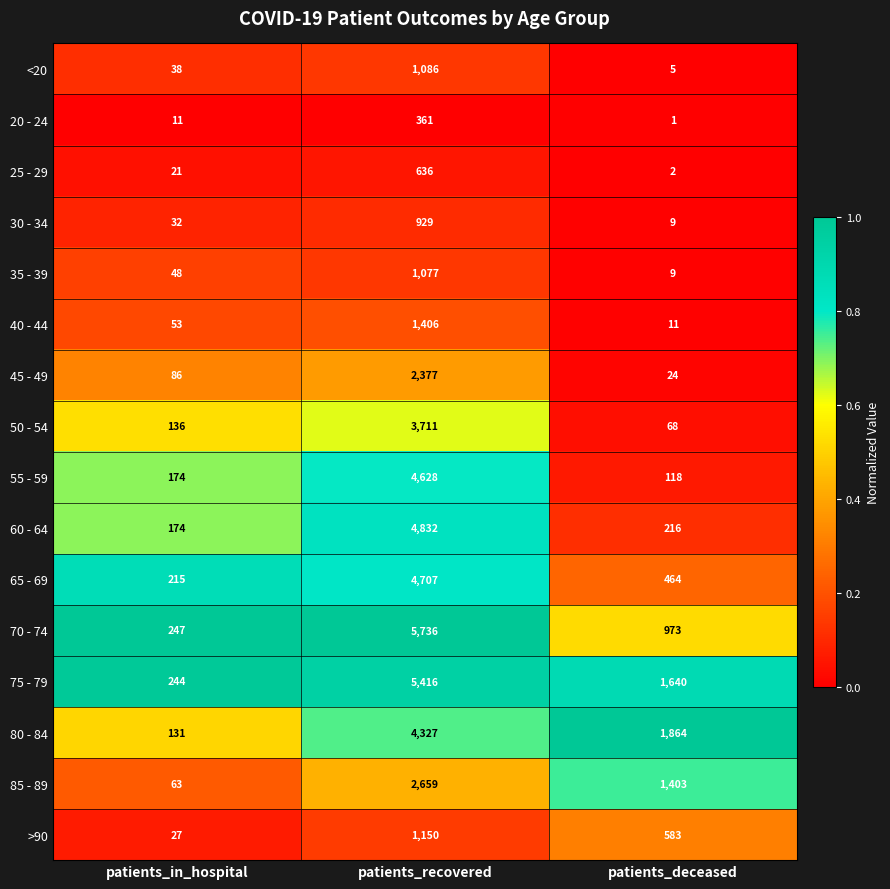

Is it true that 55 - 59 equals 8238 at patients_recovered?

False